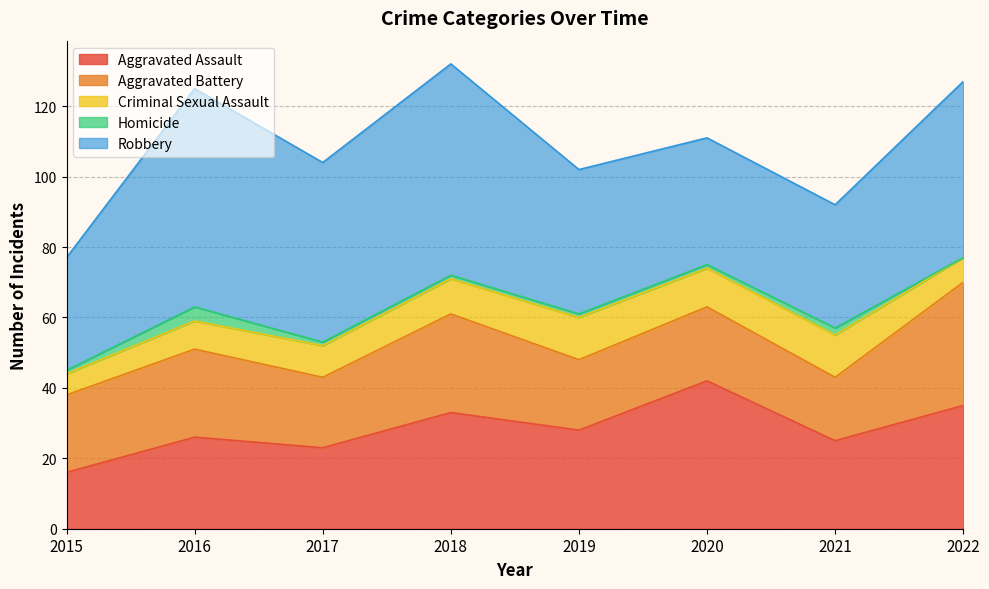

The Aggravated Battery series shows 31 at 2017. True or false?

False